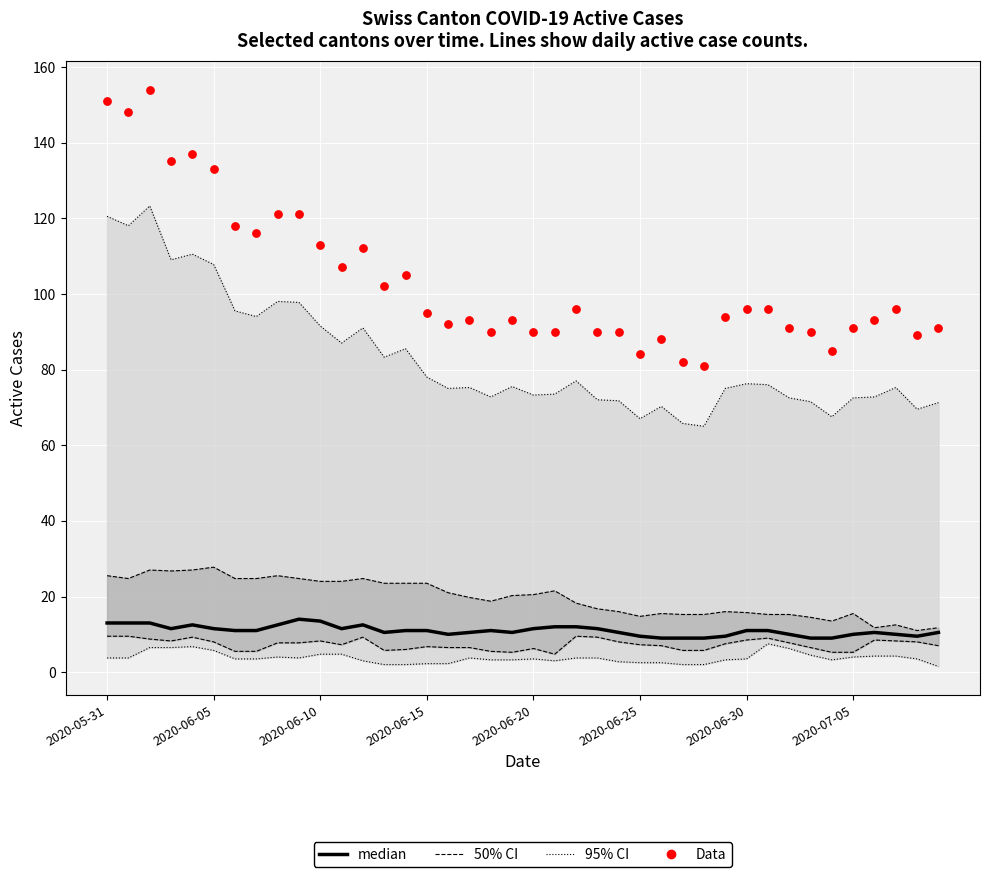

Is the value of Data at 9 greater than the value of median at 2020-06-20?

Yes